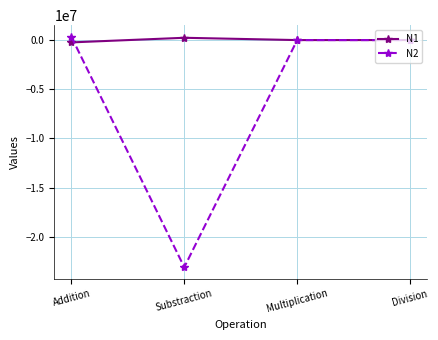

Which series has the largest range (max minus min)?

N2